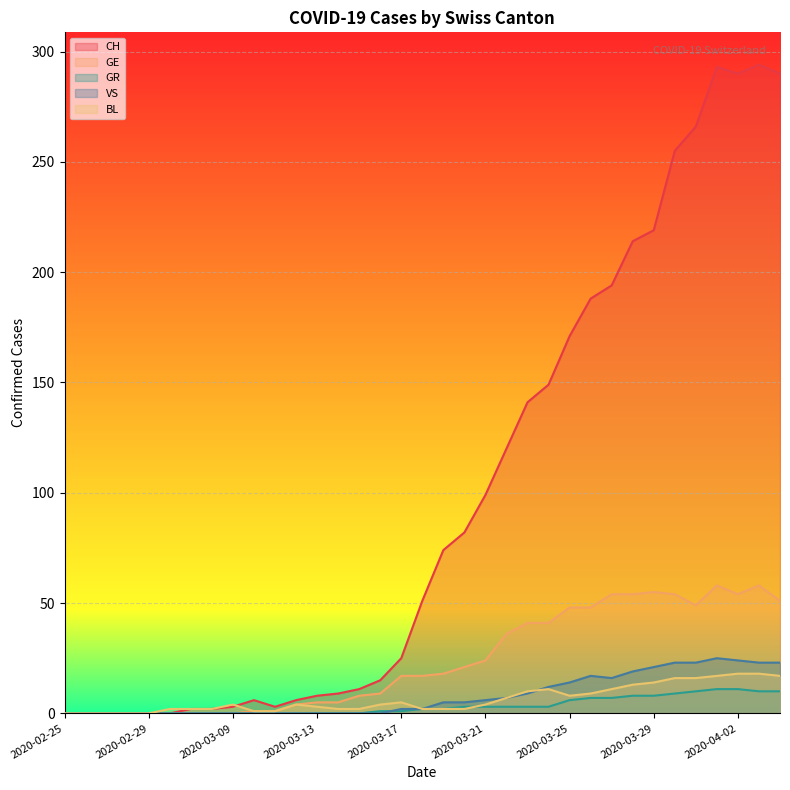

At which label is GE closest to 29?

2020-03-21